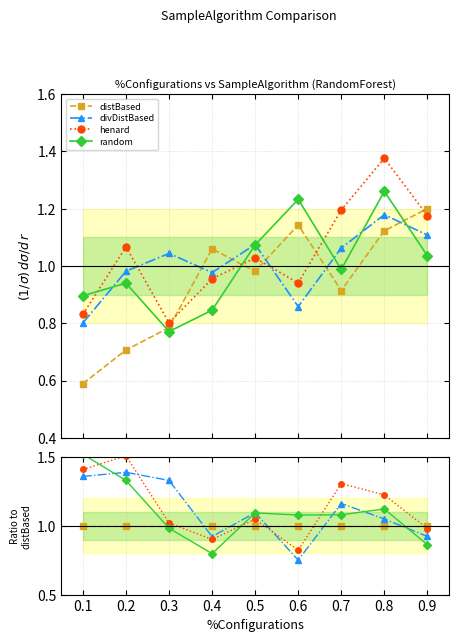

True or false: divDistBased has a value of 2.0 at 0.7.

False